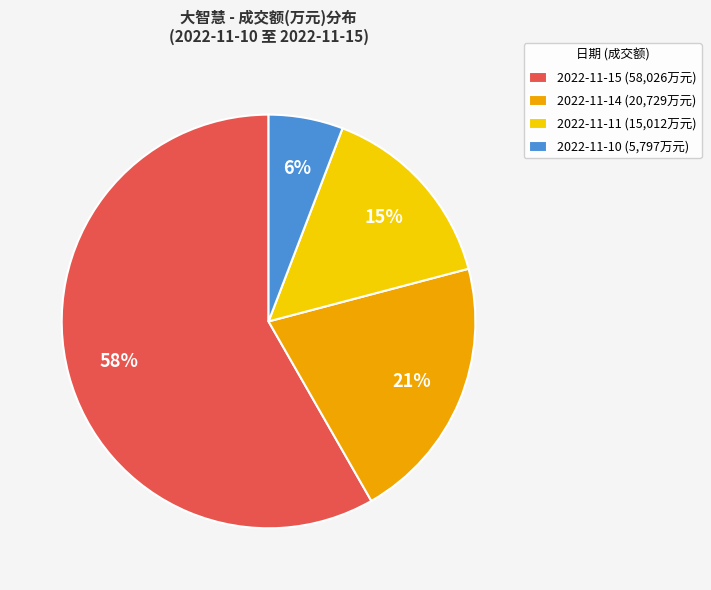

Rank the categories by value from lowest to highest.

2022-11-10, 2022-11-11, 2022-11-14, 2022-11-15